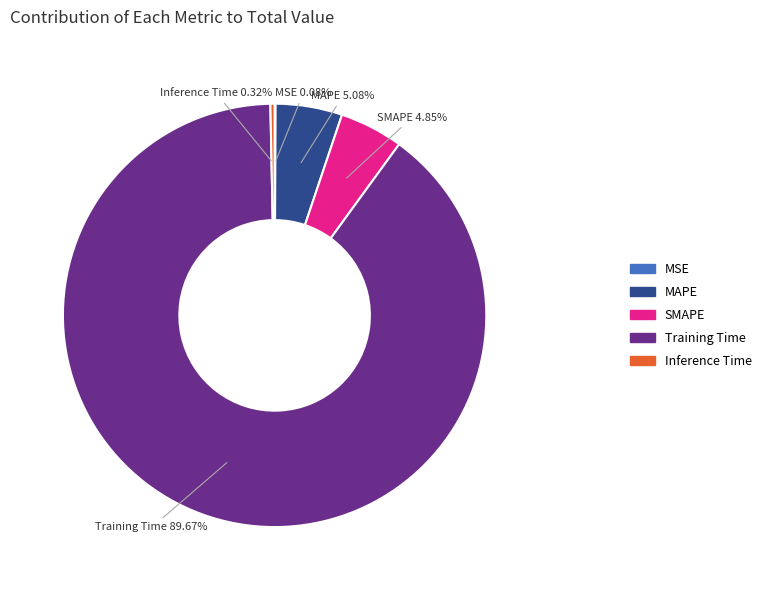

To the nearest percent, what portion does MAPE represent?

5%